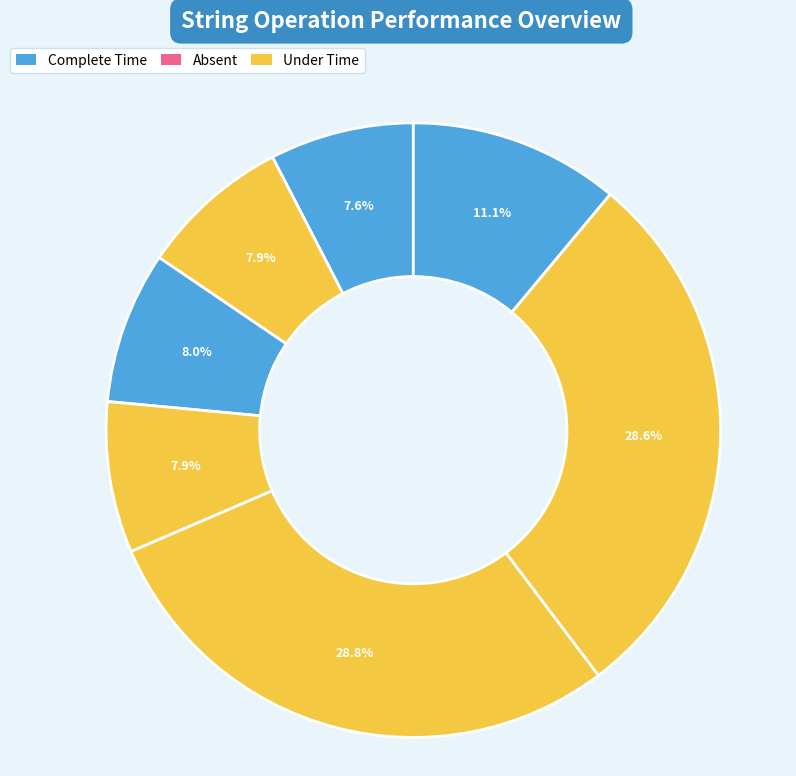

Count the number of slices in the pie.

7